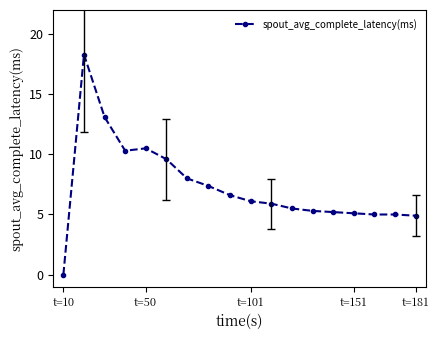

What is the greatest value displayed?

18.3